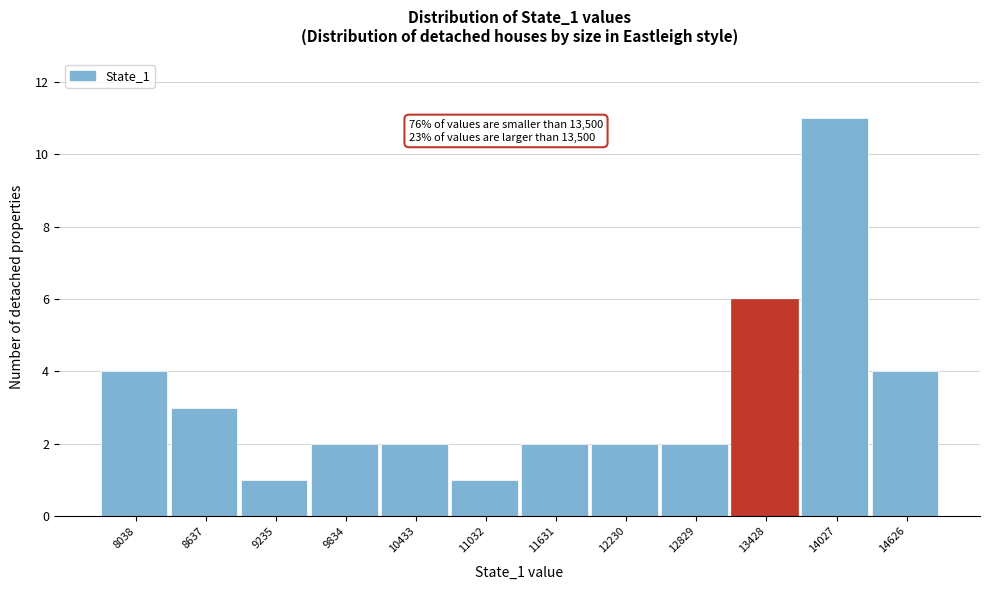

Reading left to right, extract all data points from this chart.

8038=4	8637=3	9235=1	9834=2	10433=2	11032=1	11631=2	12230=2	12829=2	13428=6	14027=11	14626=4